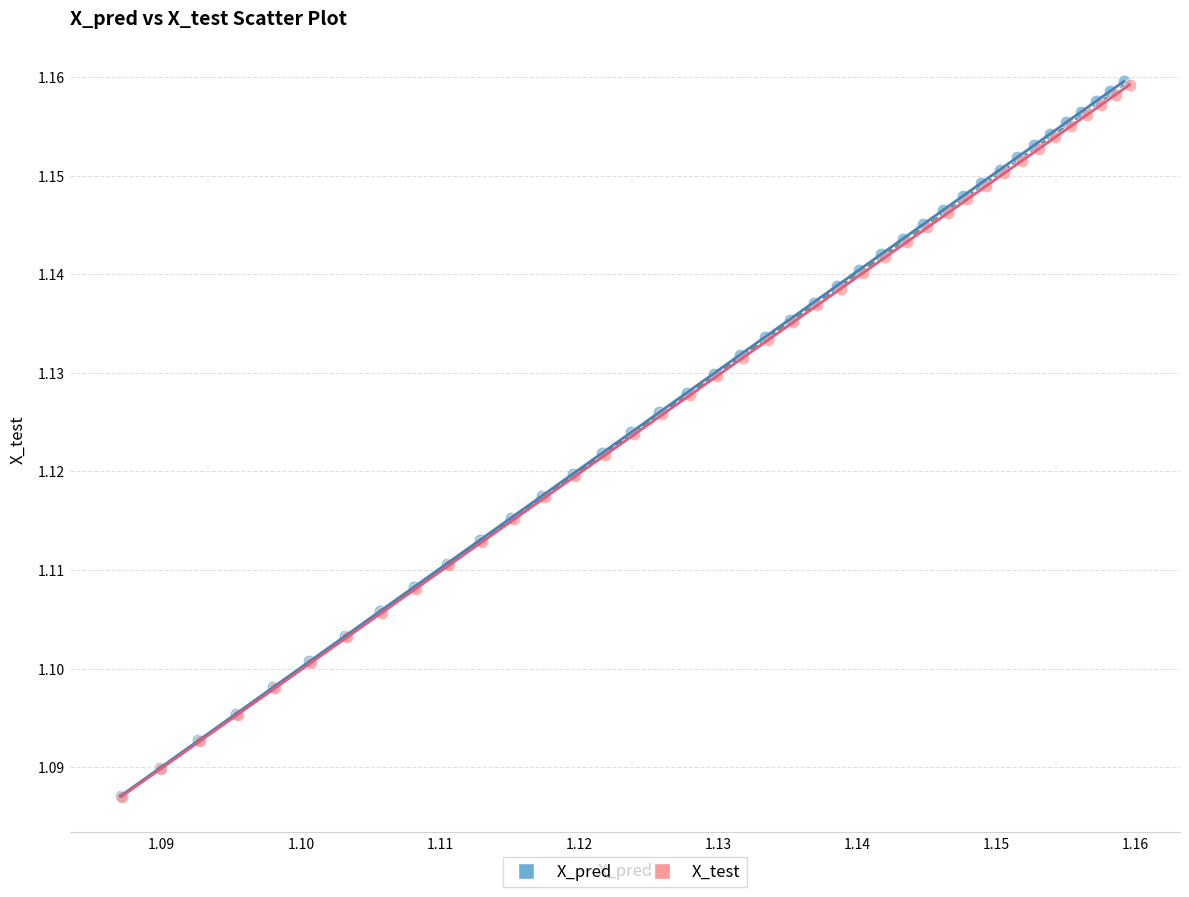

Which series has the largest Y range (max minus min)?

X_pred